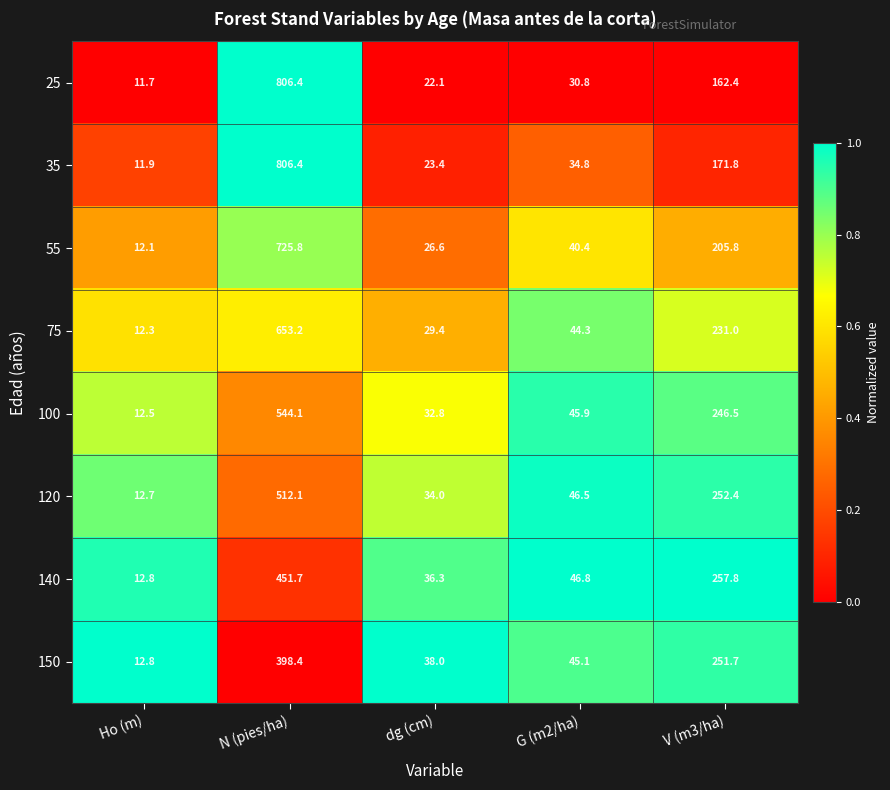

At which category is the sum across all series the highest?

N (pies/ha)